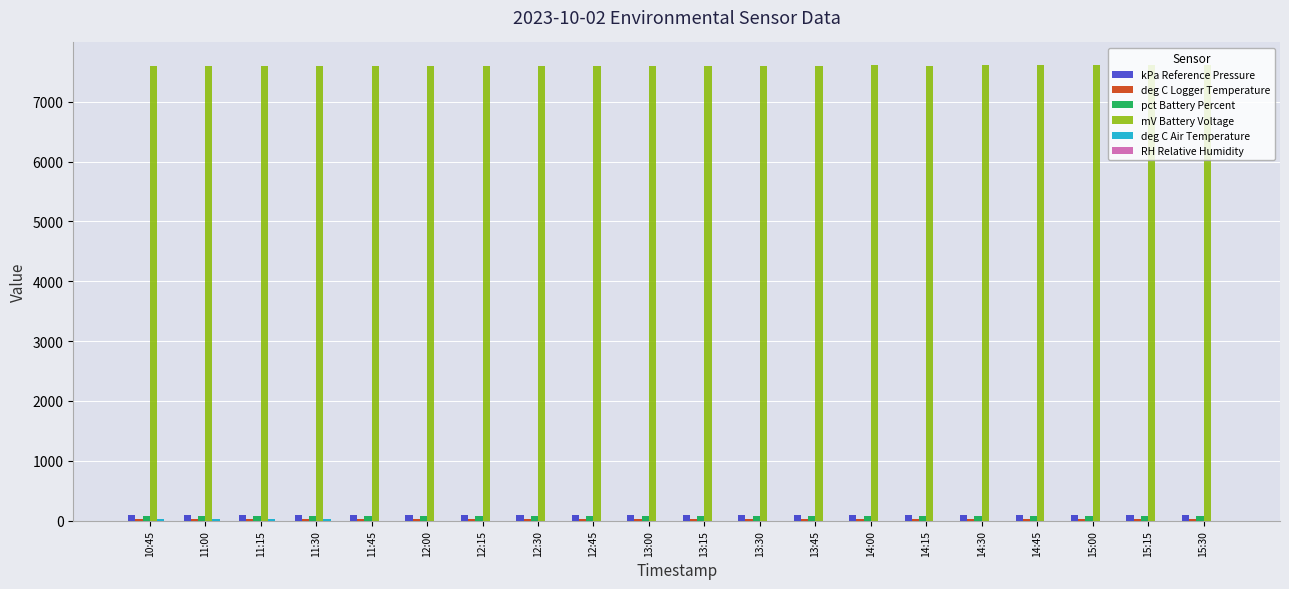

What is the greatest value displayed?

7610.0